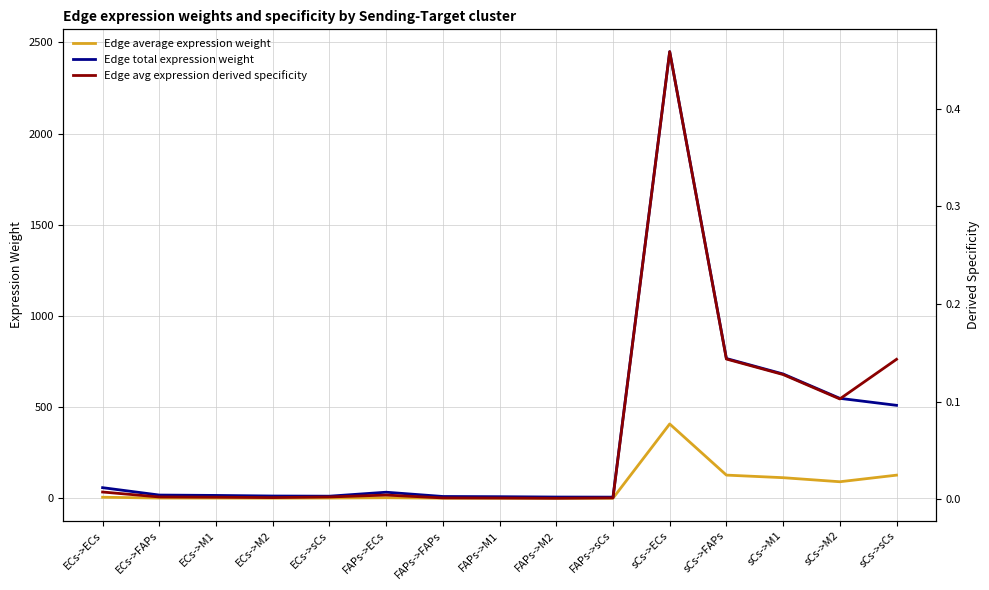

True or false: Edge avg expression derived specificity has a value of 0.0 at FAPs->sCs.

True